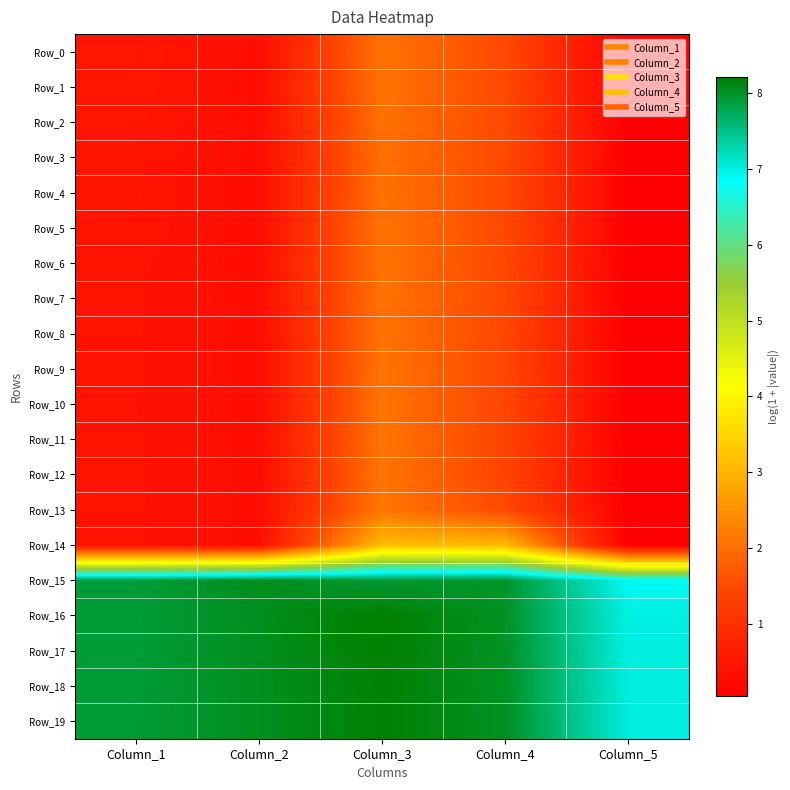

Between Column_4 and Column_1, which is larger?

Column_4